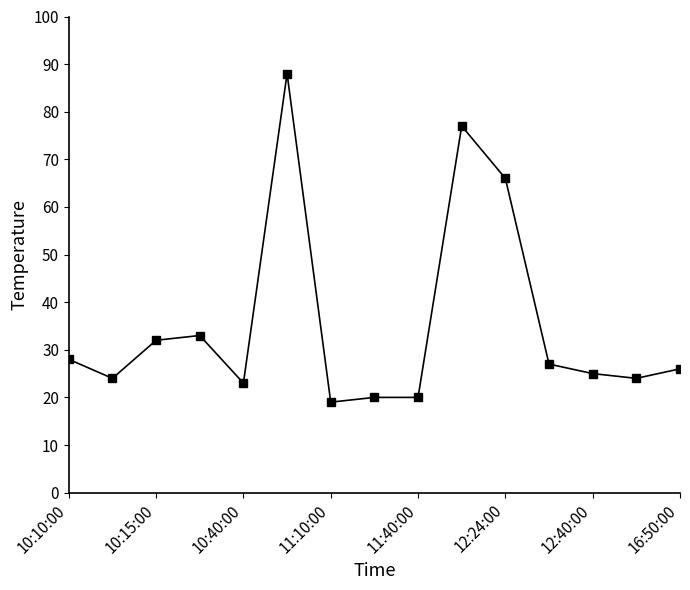

What is the difference between the maximum and minimum values?

69